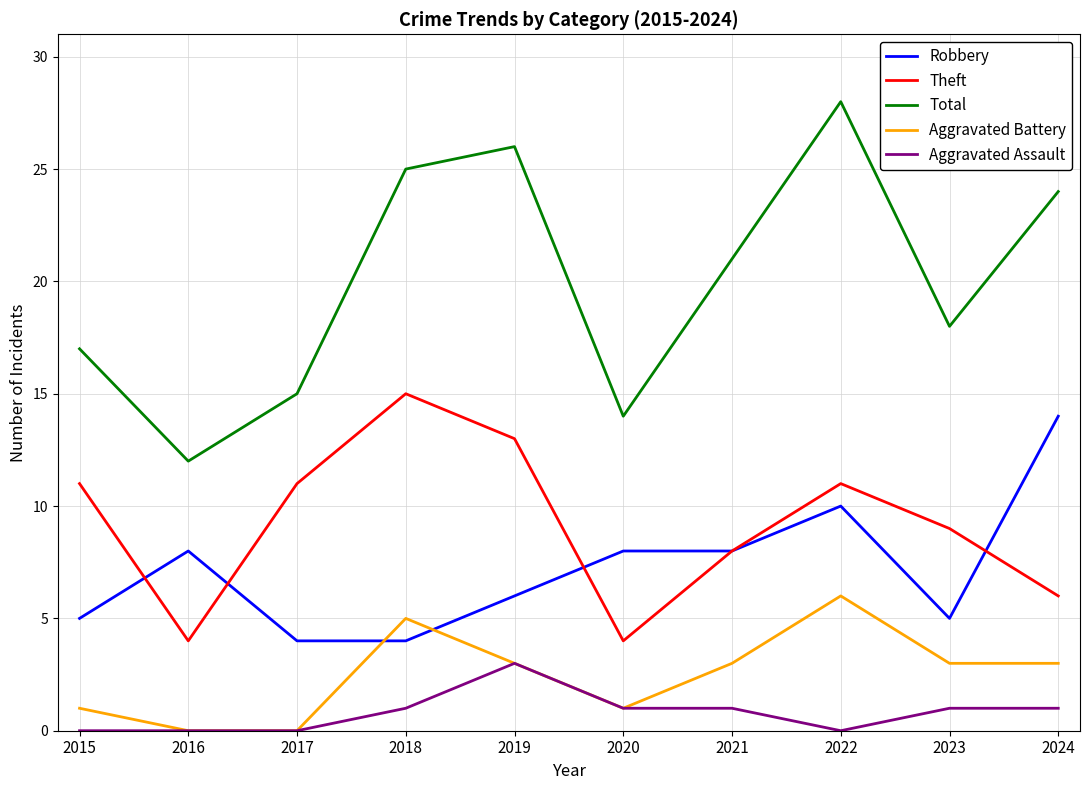

True or false: Aggravated Assault and Theft intersect in this chart.

False